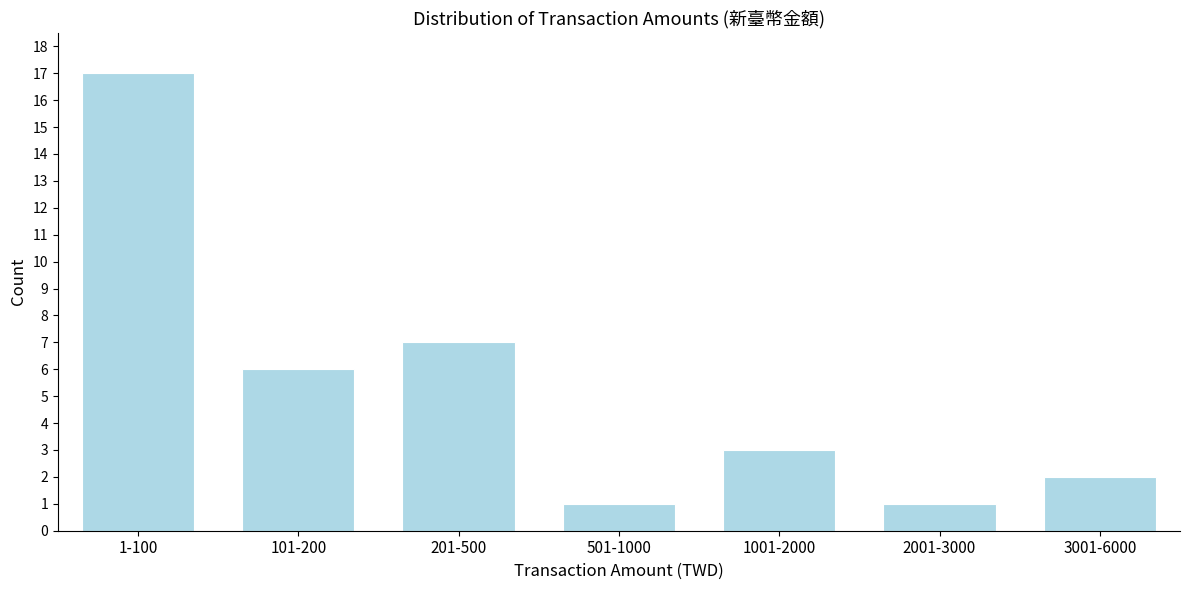

Reading left to right, list all the values displayed in this chart.

1-100=17	101-200=6	201-500=7	501-1000=1	1001-2000=3	2001-3000=1	3001-6000=2